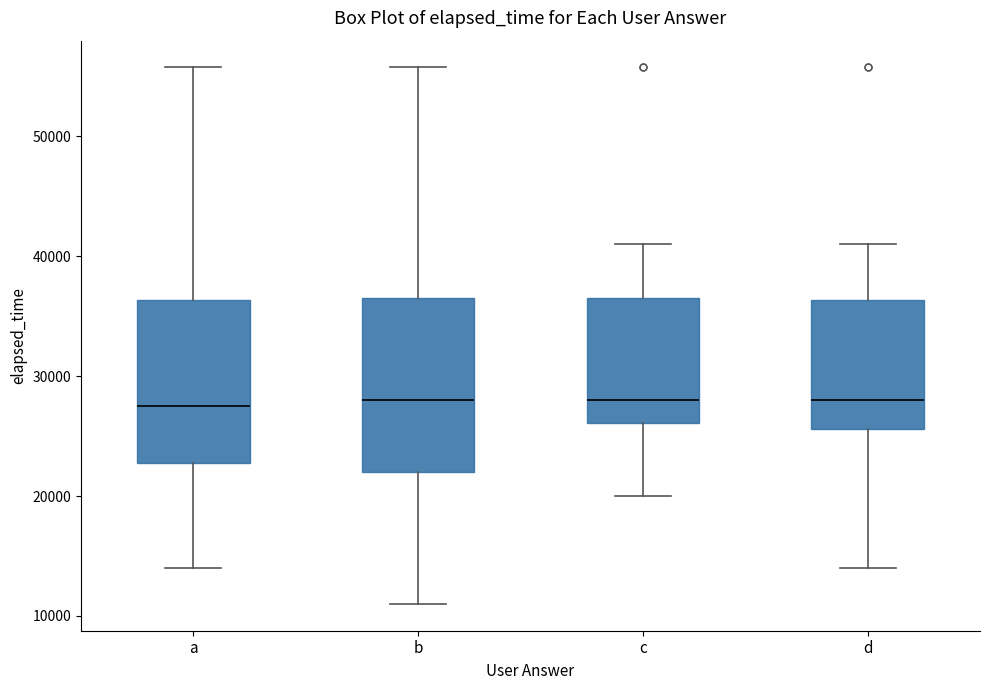

Reading left to right, read every box against the y-axis: the position of its median line, the range the box covers, and the ends of its whiskers. The values are not printed on the chart, so give them approximately, as read against the axis.

a: median 28000, box 23000 to 36000, whiskers 14000 to 56000
b: median 28000, box 22000 to 37000, whiskers 11000 to 56000
c: median 28000, box 26000 to 37000, whiskers 20000 to 41000
d: median 28000, box 26000 to 36000, whiskers 14000 to 41000